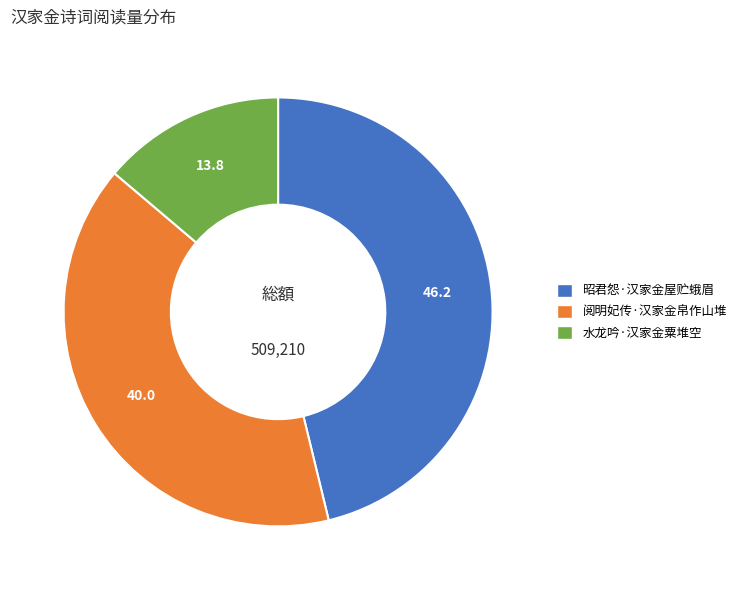

The 阅明妃传·汉家金帛作山堆 slice represents 40% of the pie. True or false?

True